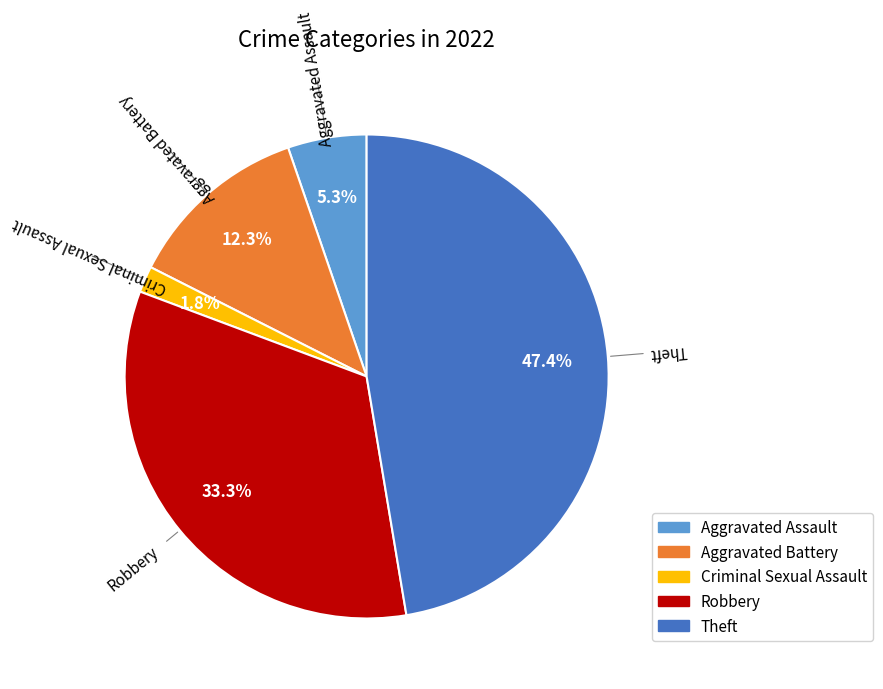

Is there any slice that represents more than half of the pie?

No